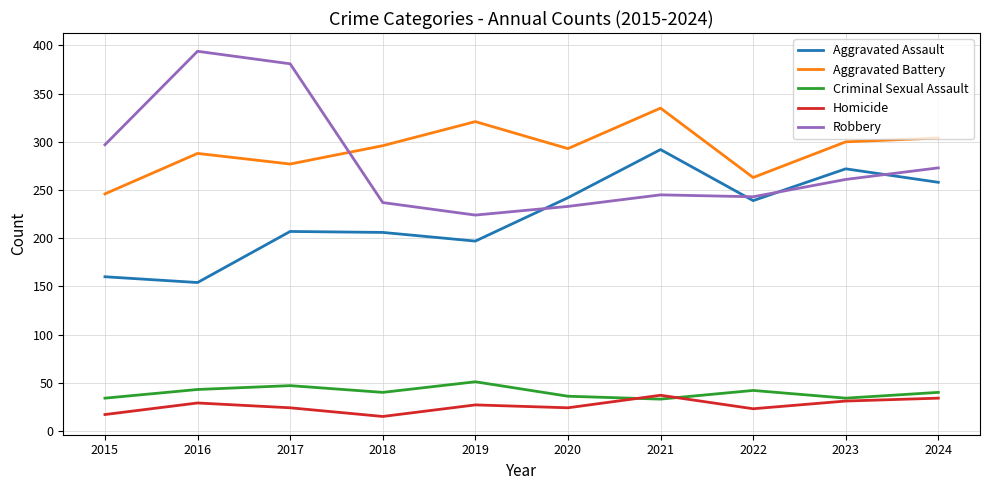

Which series changed the most between 2015 and 2018?

Robbery